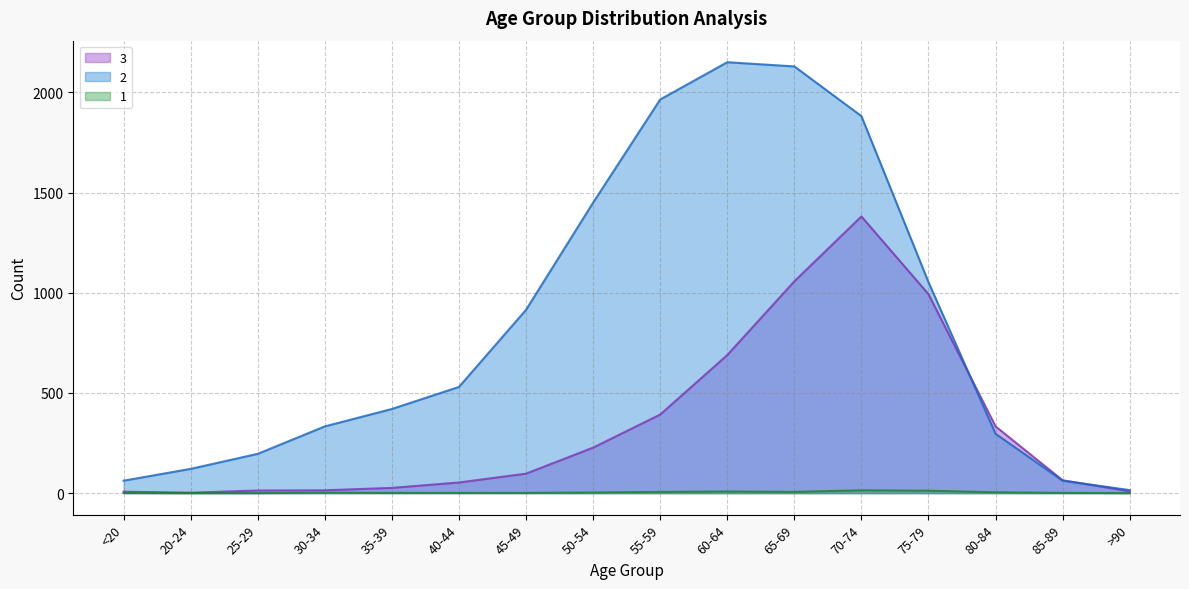

Does the chart display data point markers on the line(s)?

No